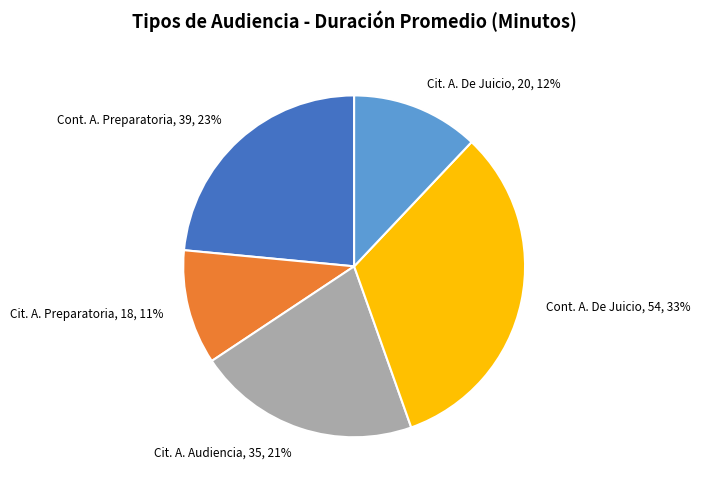

How many segments does this pie chart have?

5